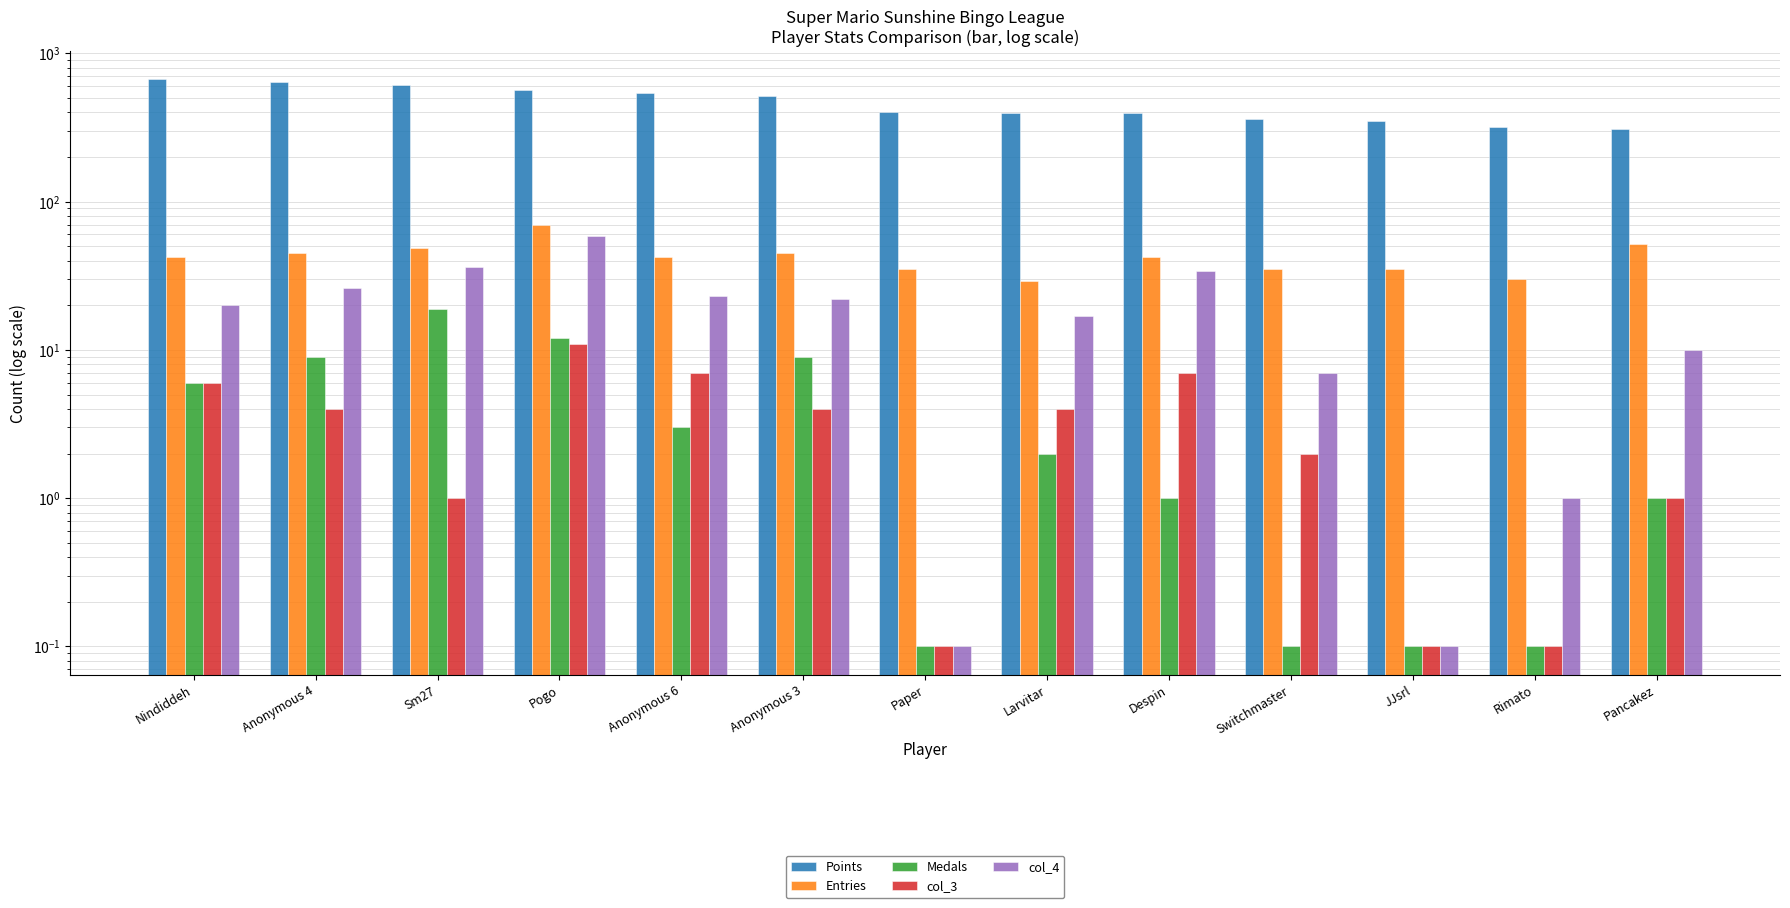

Which category has the lowest value across all series?

Paper